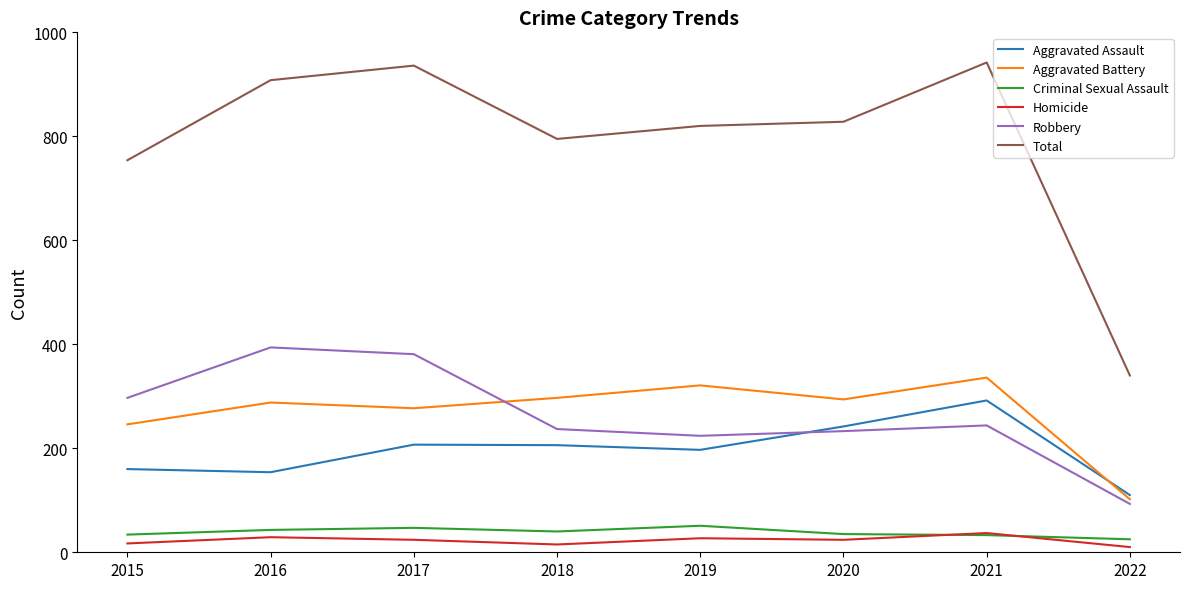

Is the value of Criminal Sexual Assault at 2017 greater than the value of Total at 2022?

No